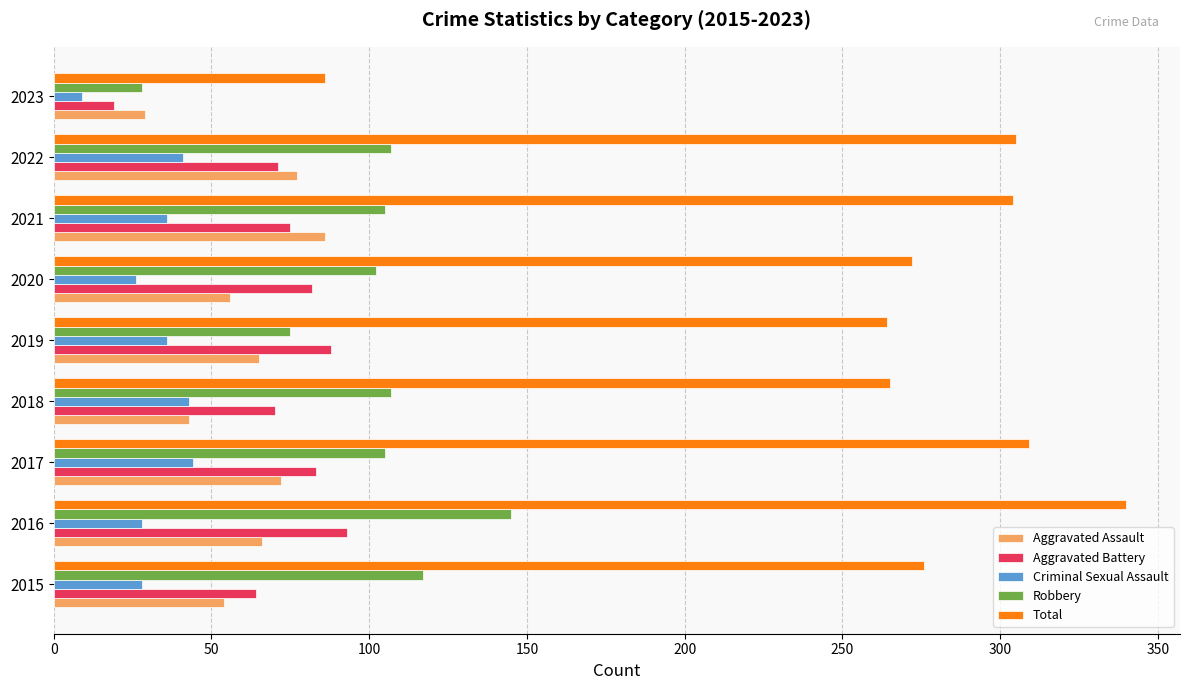

Read the Robbery value at 2023.

28